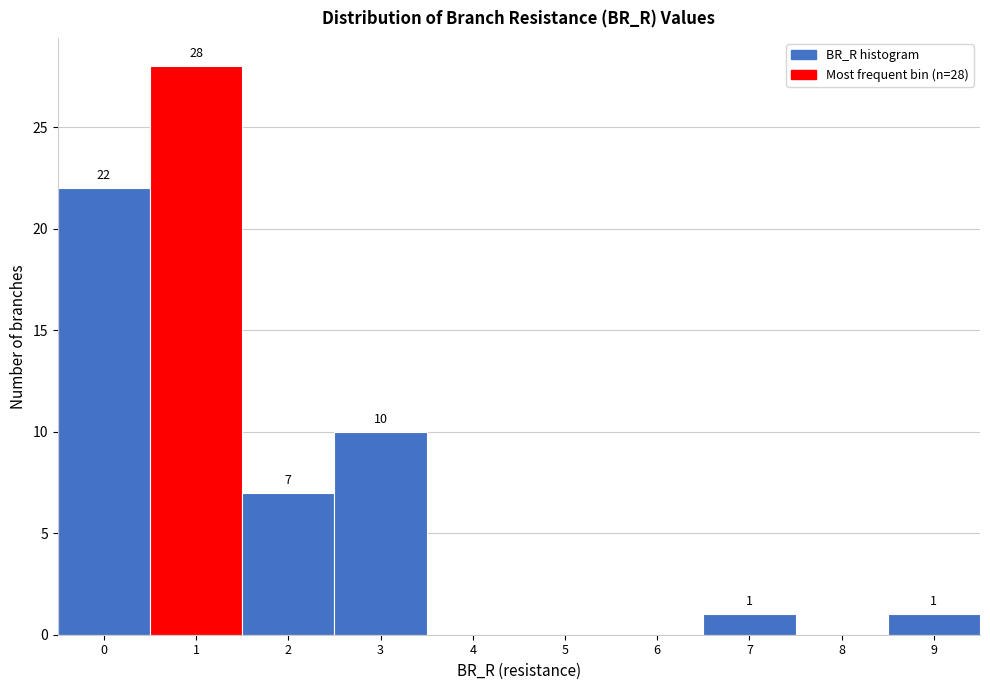

Reading right to left, extract all data points from this chart.

9=1	8=0	7=1	6=0	5=0	4=0	3=10	2=7	1=28	0=22